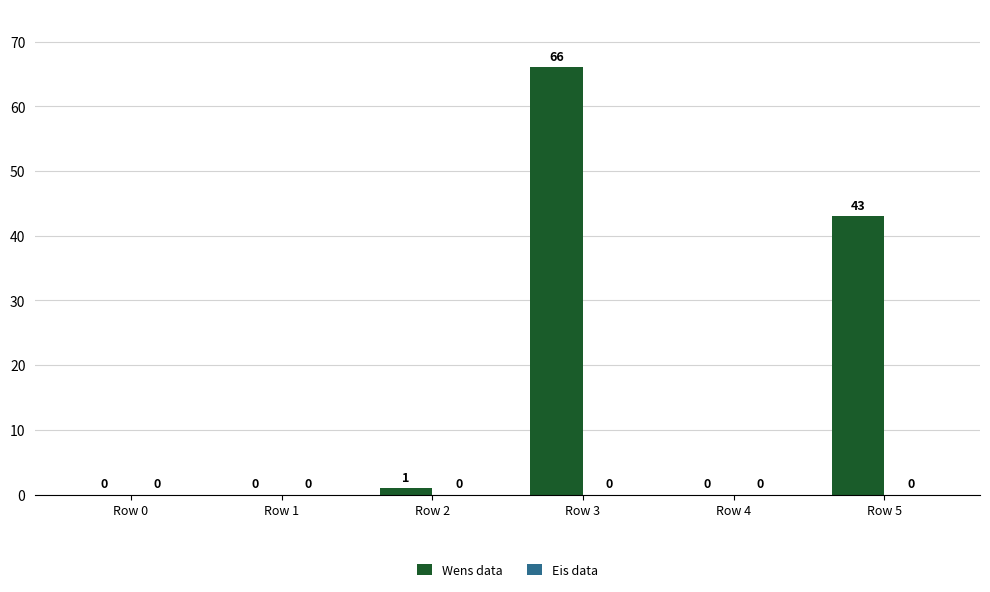

Which has a higher value, Row 4 or Row 5?

Row 5